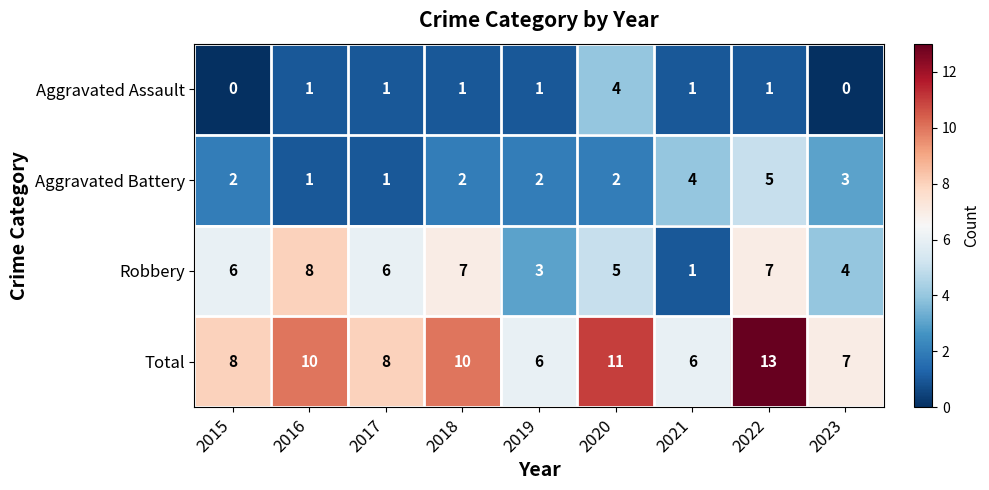

Between 2018 and 2021, which series saw the biggest shift?

Robbery